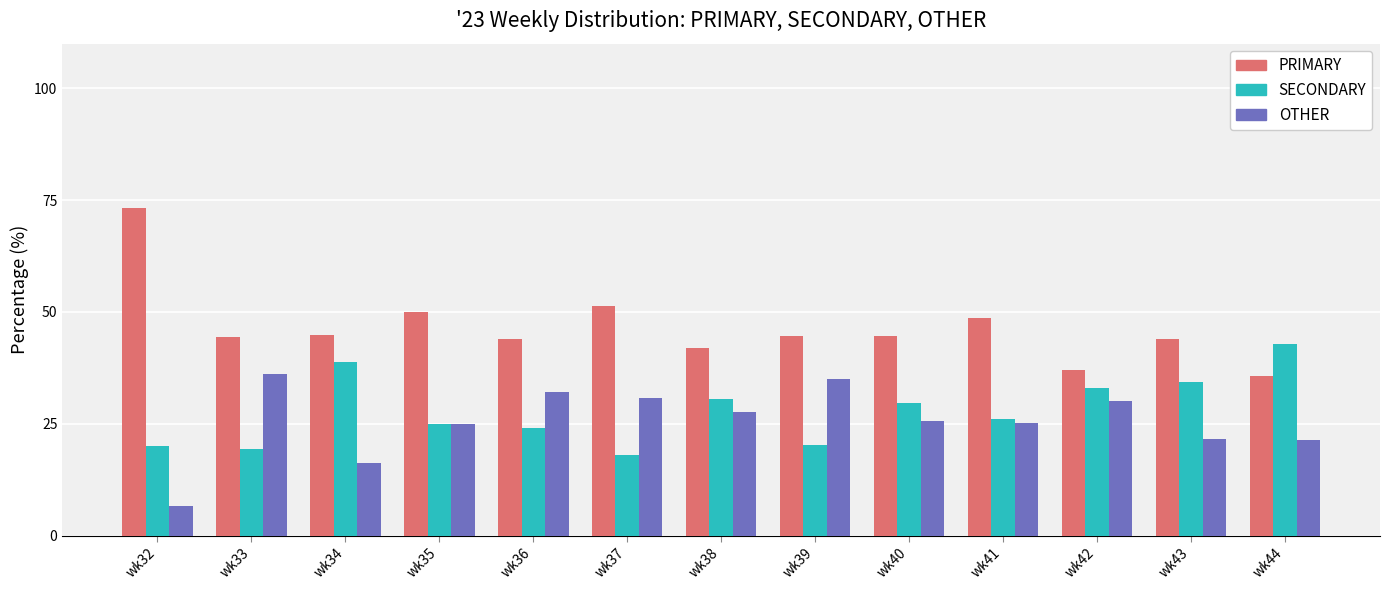

What is the average value of the SECONDARY series?

27.8